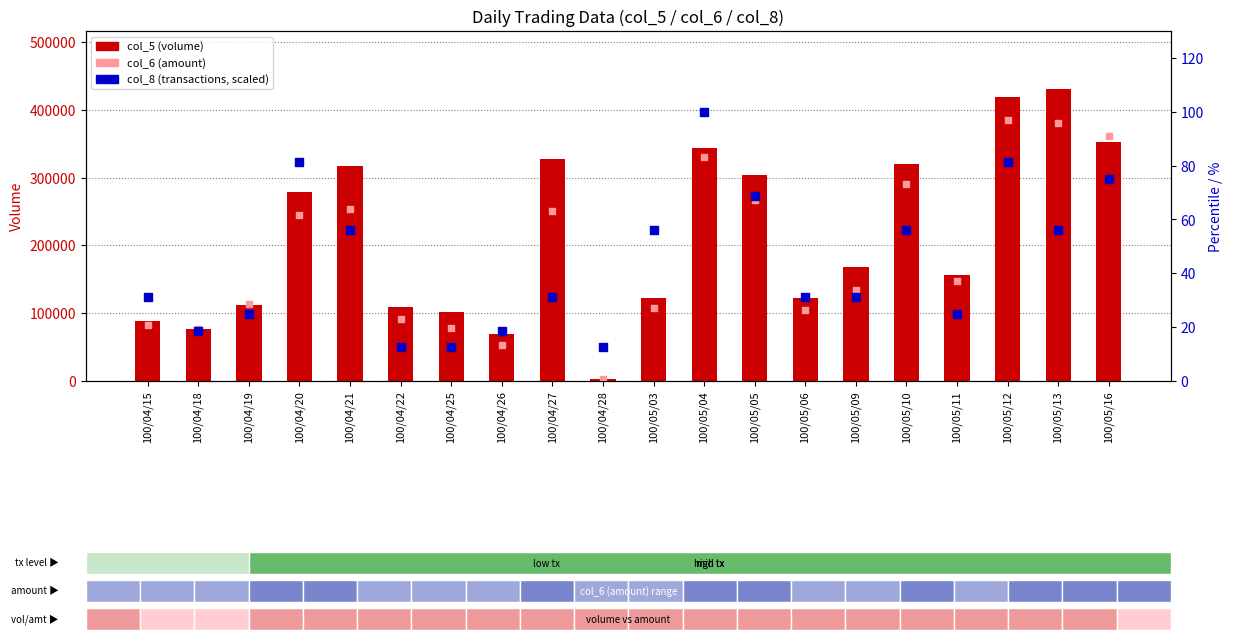

What is the total value across all series at 100/05/16?

713565.0